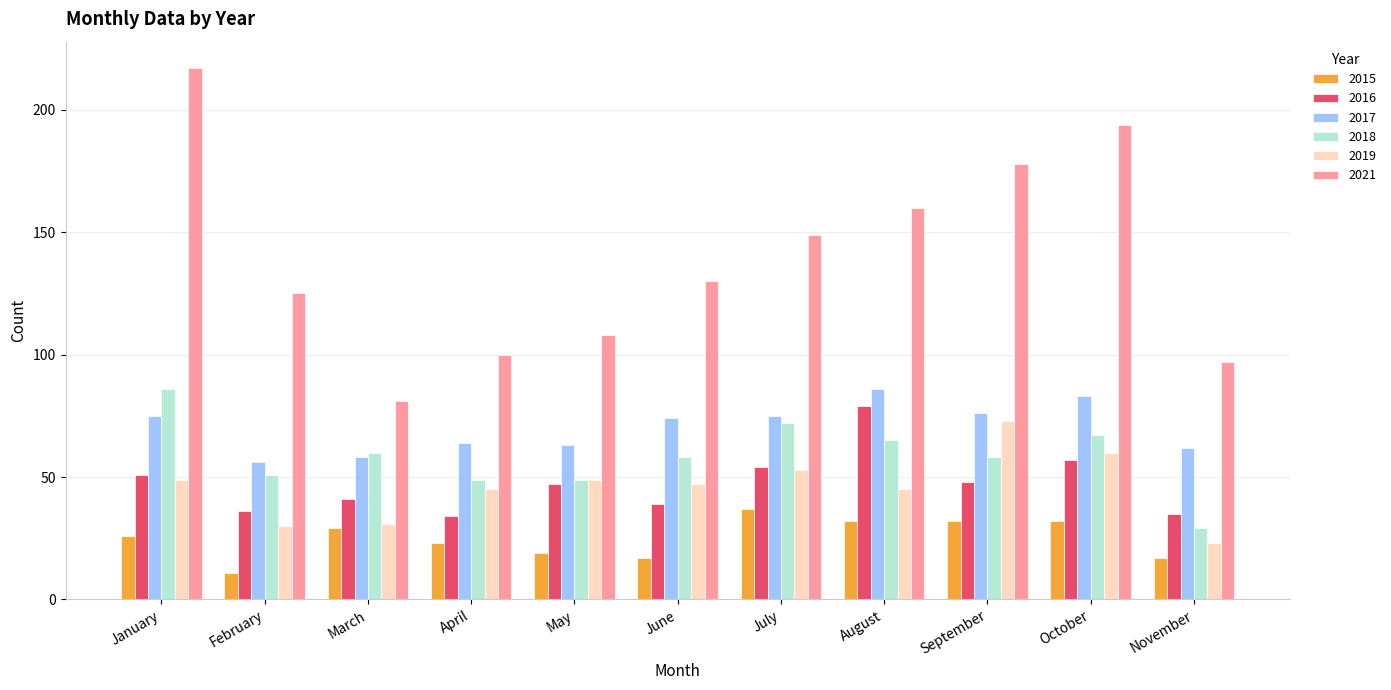

What is the value of the 2019 bar at the 4th from the left?

45